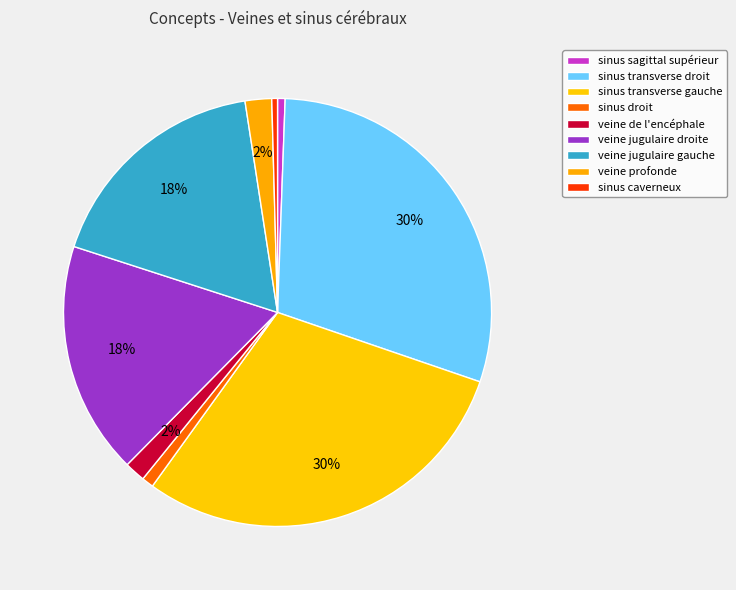

Is sinus transverse gauche the majority of the pie?

No